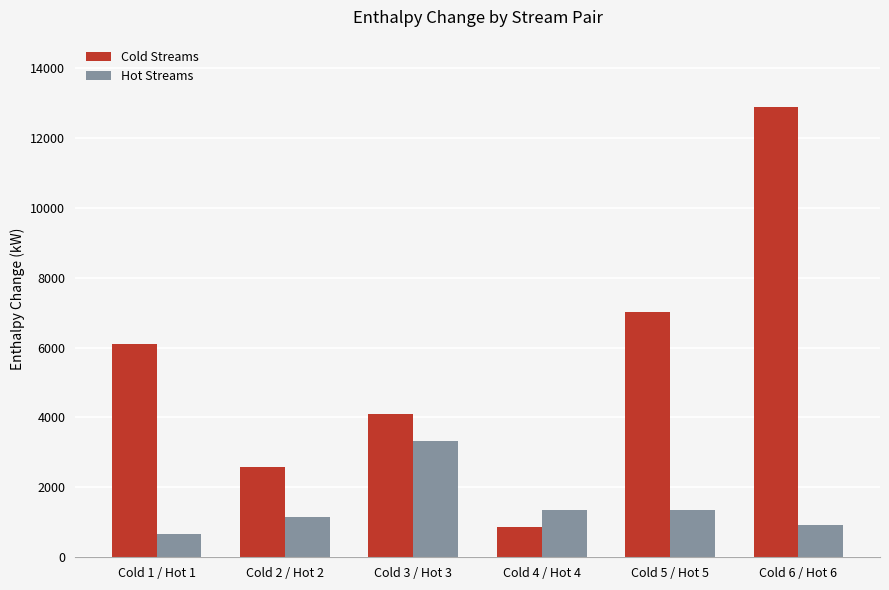

What are all the series names shown in the legend?

Cold Streams, Hot Streams